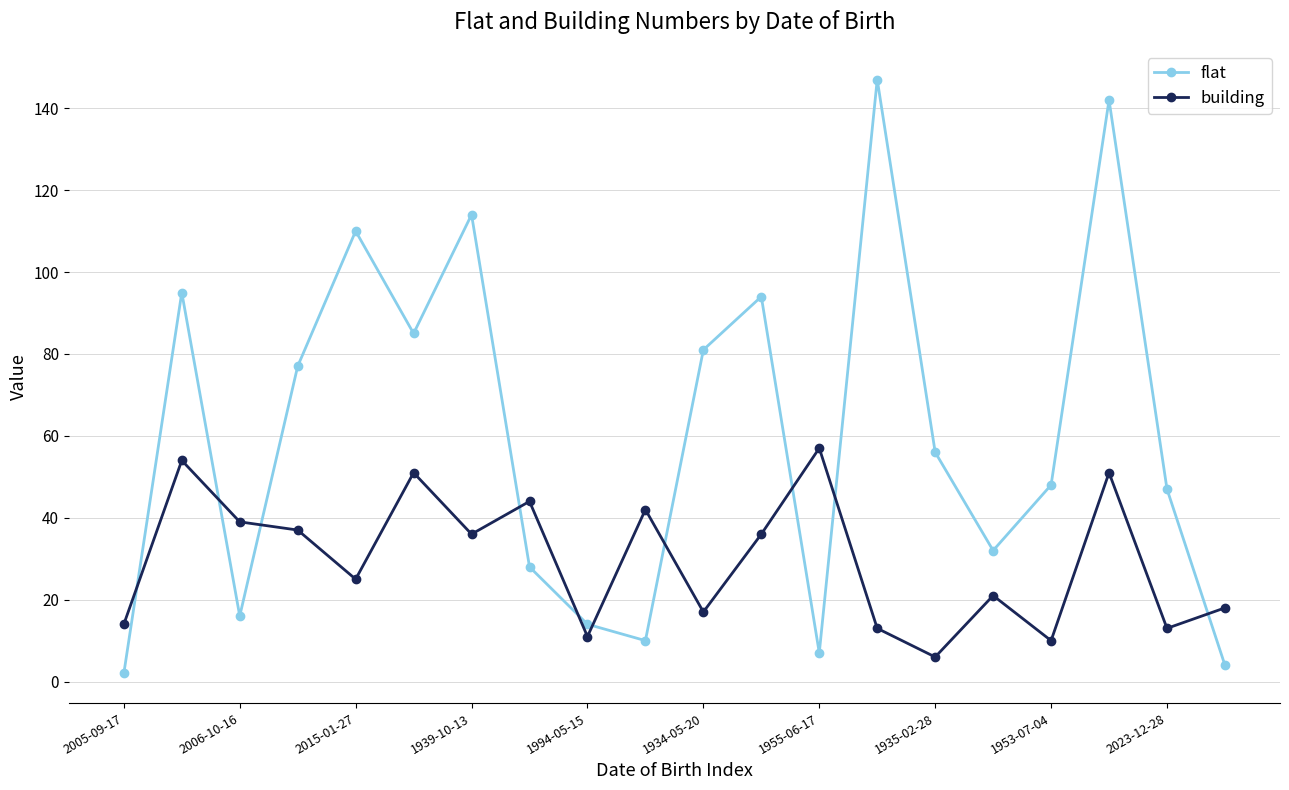

What is the sum of all flat values?

1209